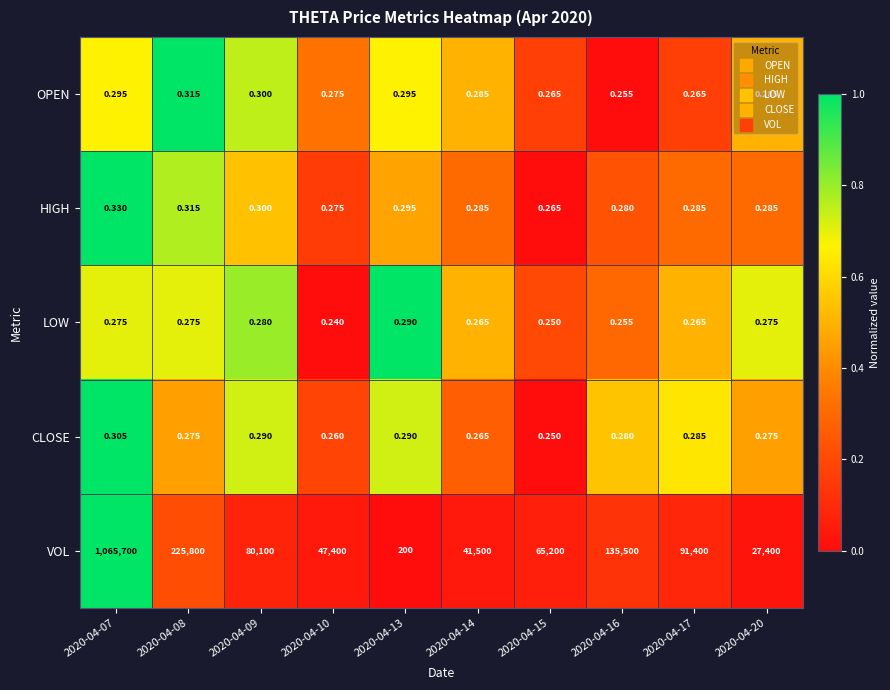

Is the value of OPEN at 2020-04-16 greater than the value of VOL at 2020-04-15?

No